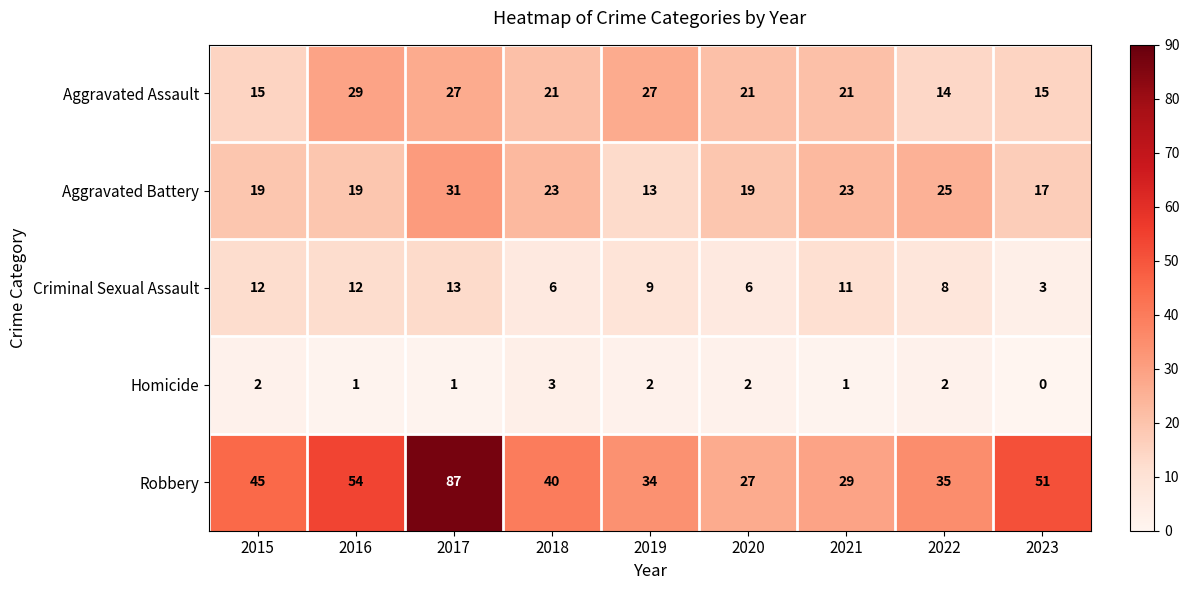

What is the approximate value of Aggravated Assault at 2018, to the nearest 5?

20